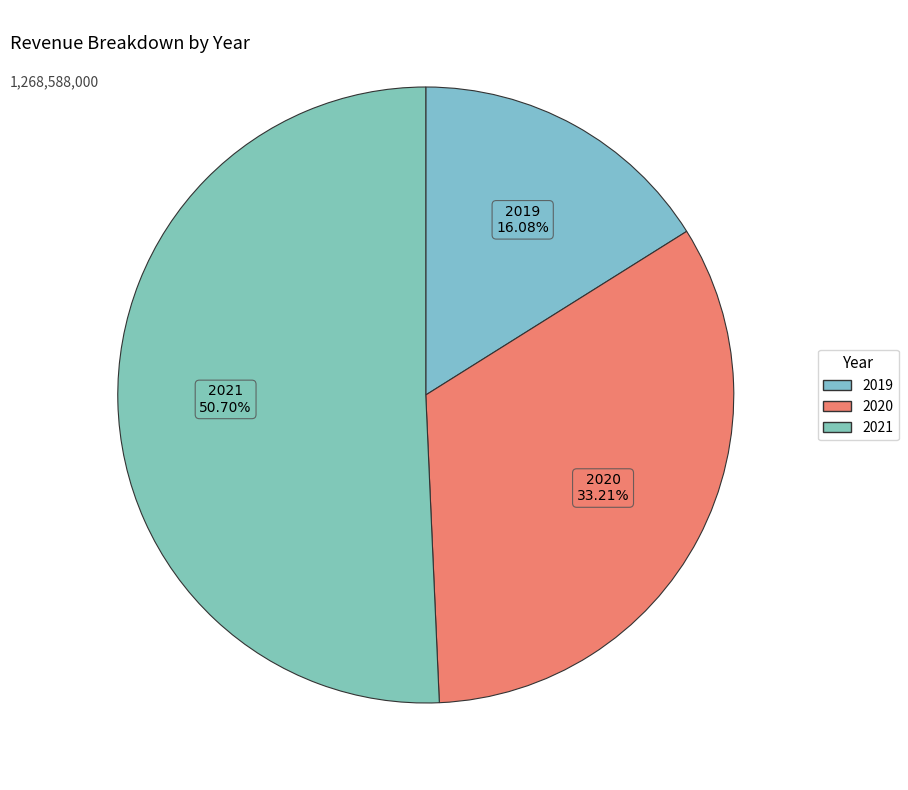

What is the change in value from 2019 to 2021?

+439143000